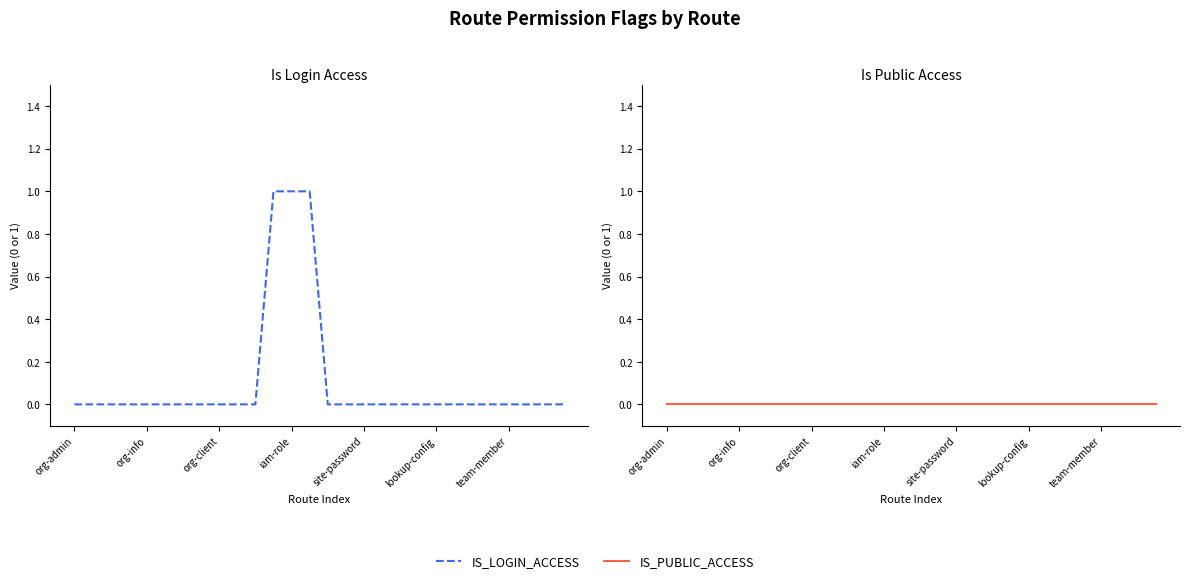

True or false: IS_LOGIN_ACCESS and IS_PUBLIC_ACCESS intersect in this chart.

False